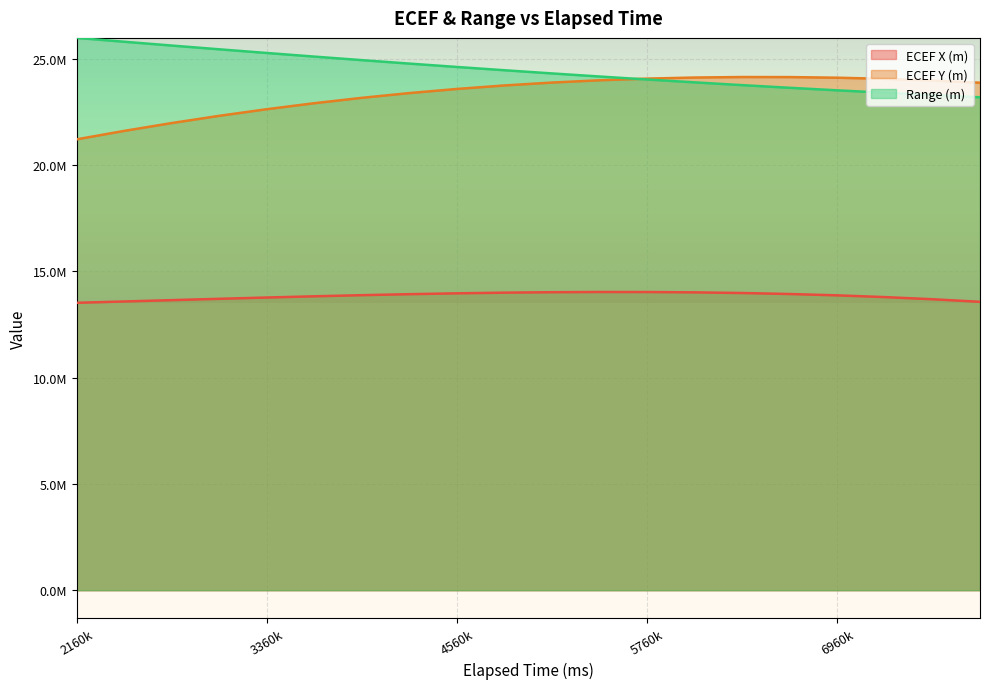

What is the spread (max minus min) of values at 3960000?

11054159.9